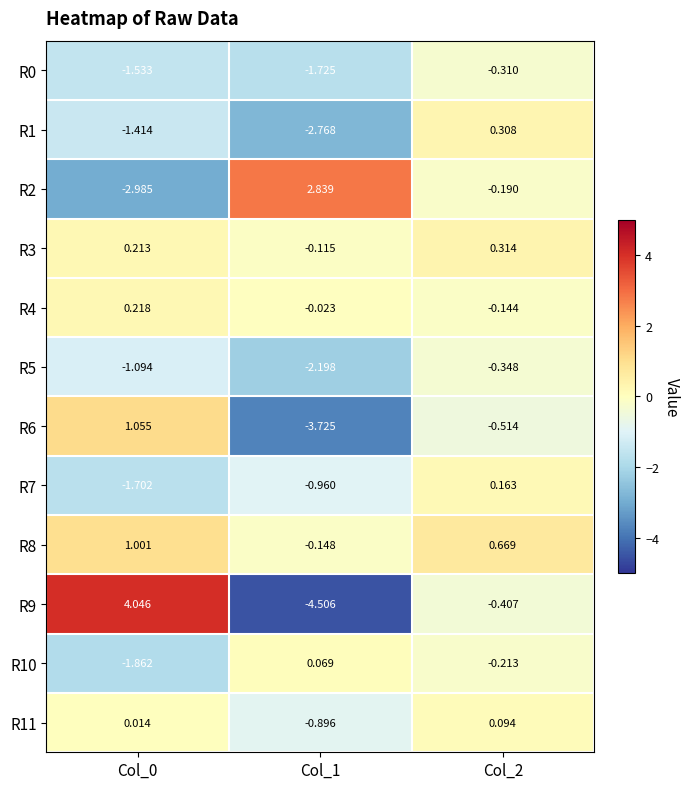

How many negative values does the R11 series have?

1